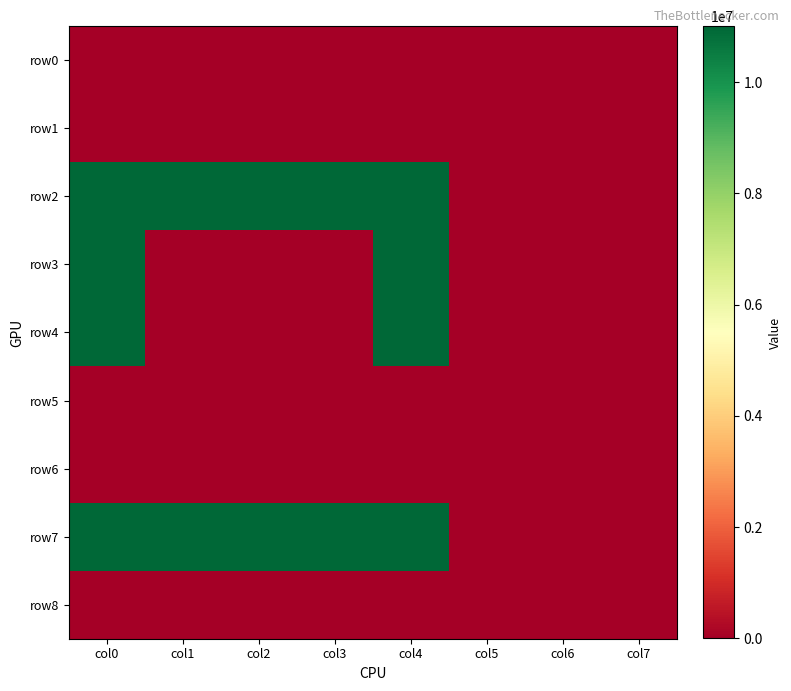

Reading left to right, what are all the values shown in this chart?

row0: col0=0	col1=0	col2=0	col3=0	col4=0	col5=0	col6=0	col7=0
row1: col0=0	col1=0	col2=0	col3=0	col4=0	col5=0	col6=0	col7=0
row2: col0=11000000	col1=11000000	col2=11000000	col3=11000000	col4=11000000	col5=0	col6=0	col7=0
row3: col0=11000000	col1=0	col2=0	col3=0	col4=11000000	col5=0	col6=0	col7=0
row4: col0=11000000	col1=0	col2=0	col3=0	col4=11000000	col5=0	col6=0	col7=0
row5: col0=0	col1=0	col2=0	col3=0	col4=0	col5=0	col6=0	col7=0
row6: col0=0	col1=0	col2=0	col3=0	col4=0	col5=0	col6=0	col7=0
row7: col0=11000000	col1=11000000	col2=11000000	col3=11000000	col4=11000000	col5=0	col6=0	col7=0
row8: col0=0	col1=0	col2=0	col3=0	col4=0	col5=0	col6=0	col7=0